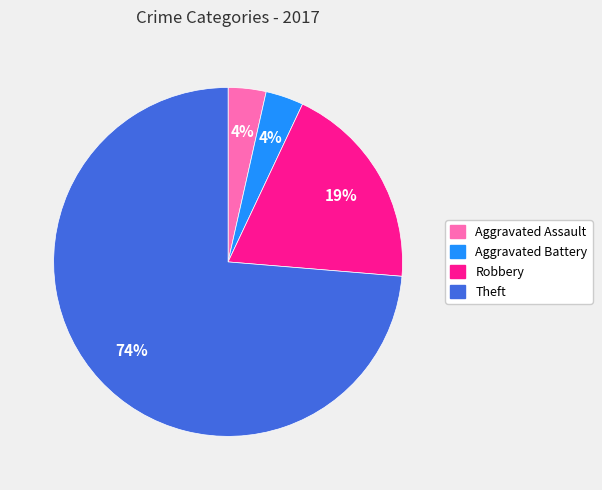

Is there any slice that represents more than half of the pie?

Yes